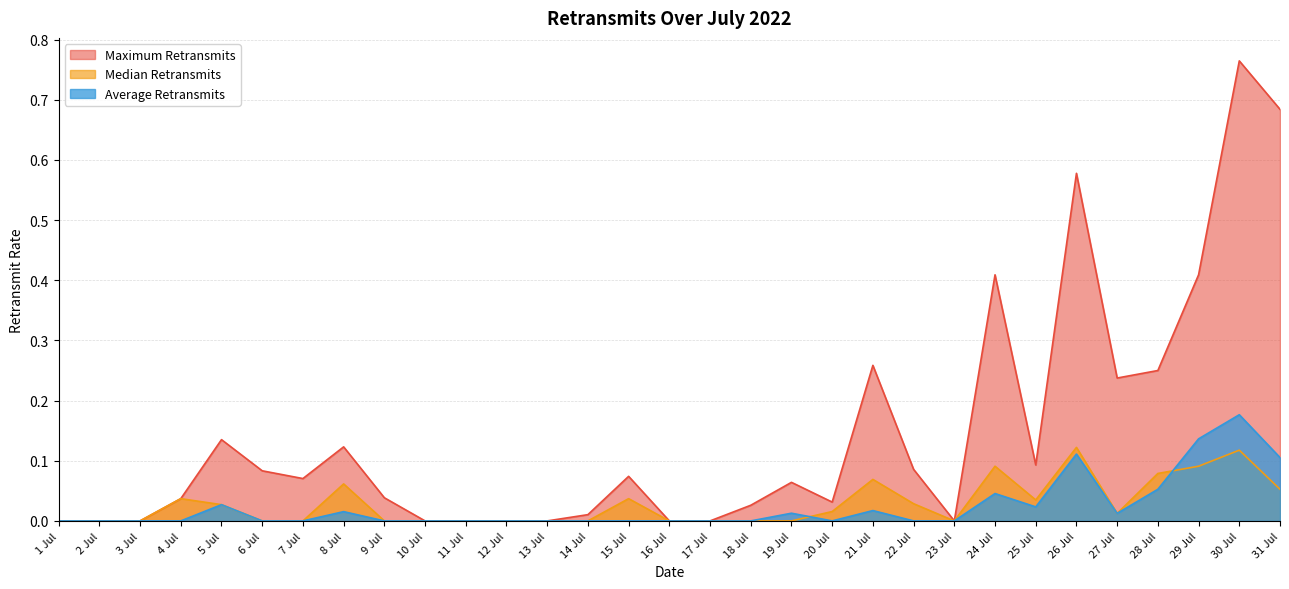

What is the difference between the highest and lowest values at 29 Jul?

0.3